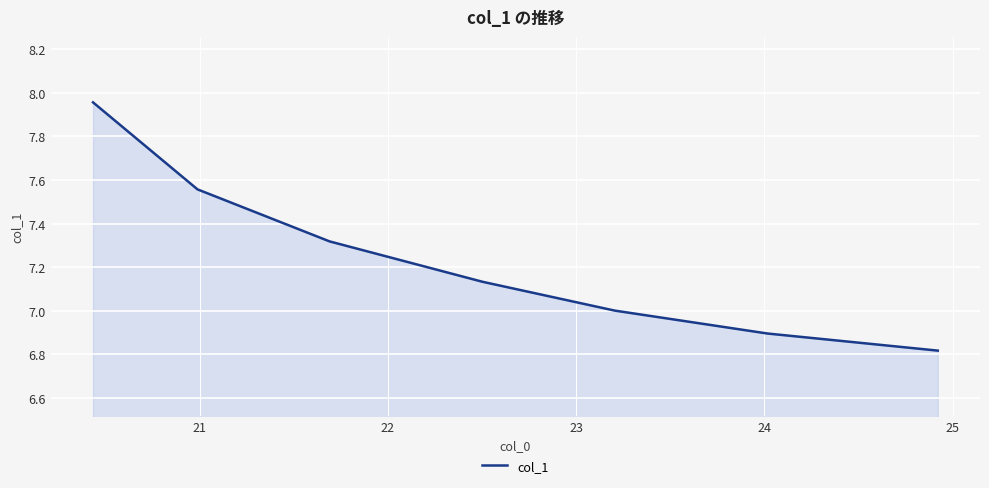

What is the sum of all values?

50.7